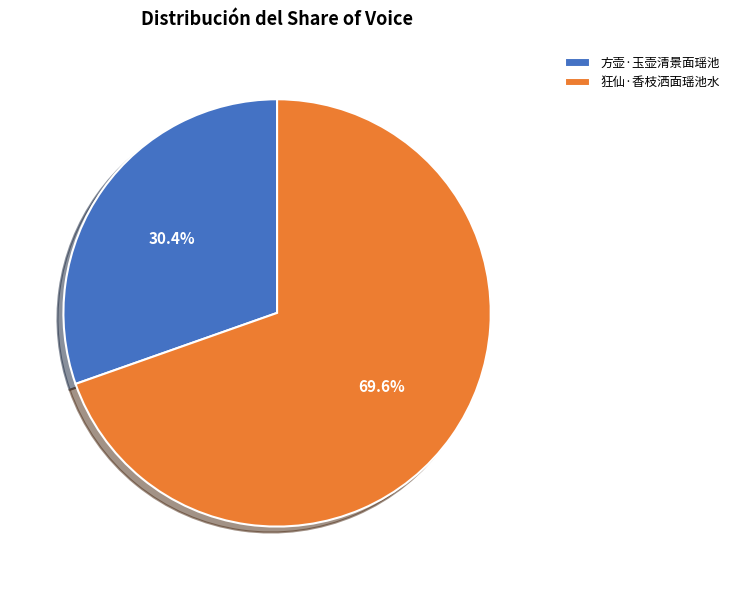

To the nearest percent, what percentage of the pie is 狂仙·香枝洒面瑶池水?

70%